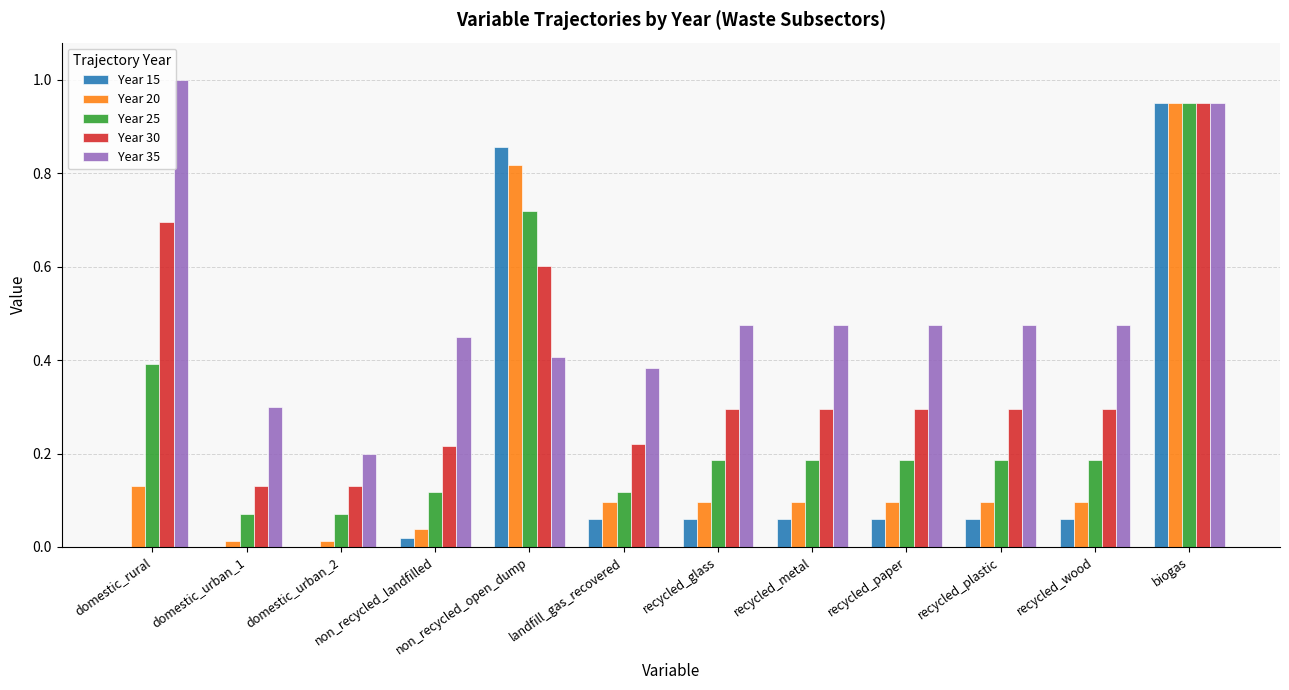

What is the sum of all Year 20 values?

2.5